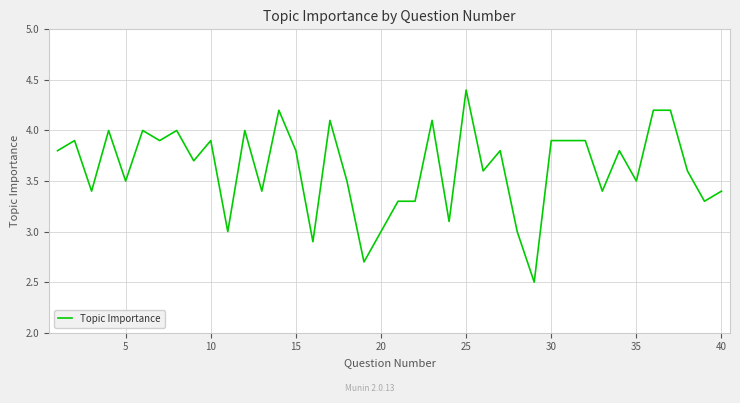

What is the maximum value shown in the chart?

4.4